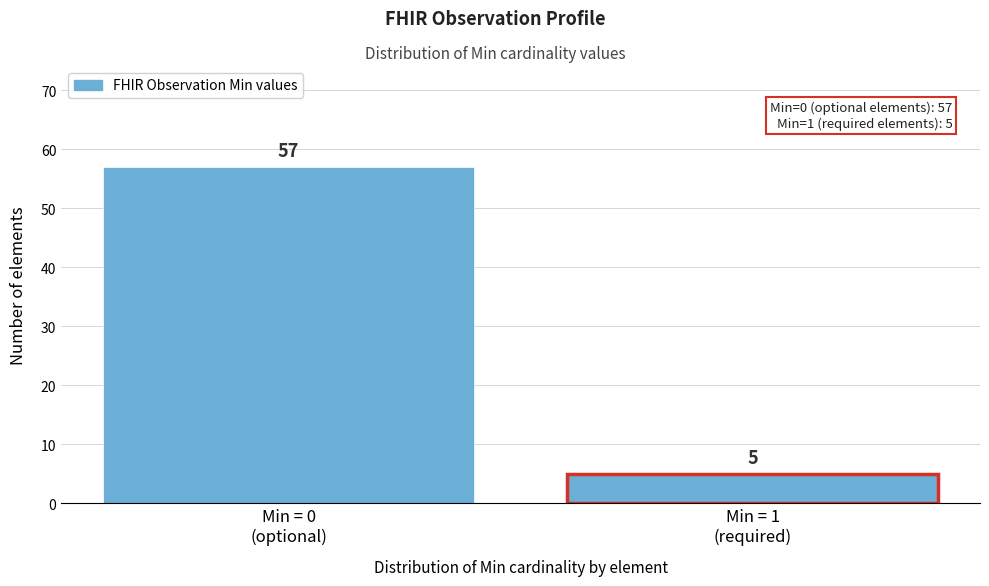

Reading left to right, what are all the values shown in this chart?

57	5